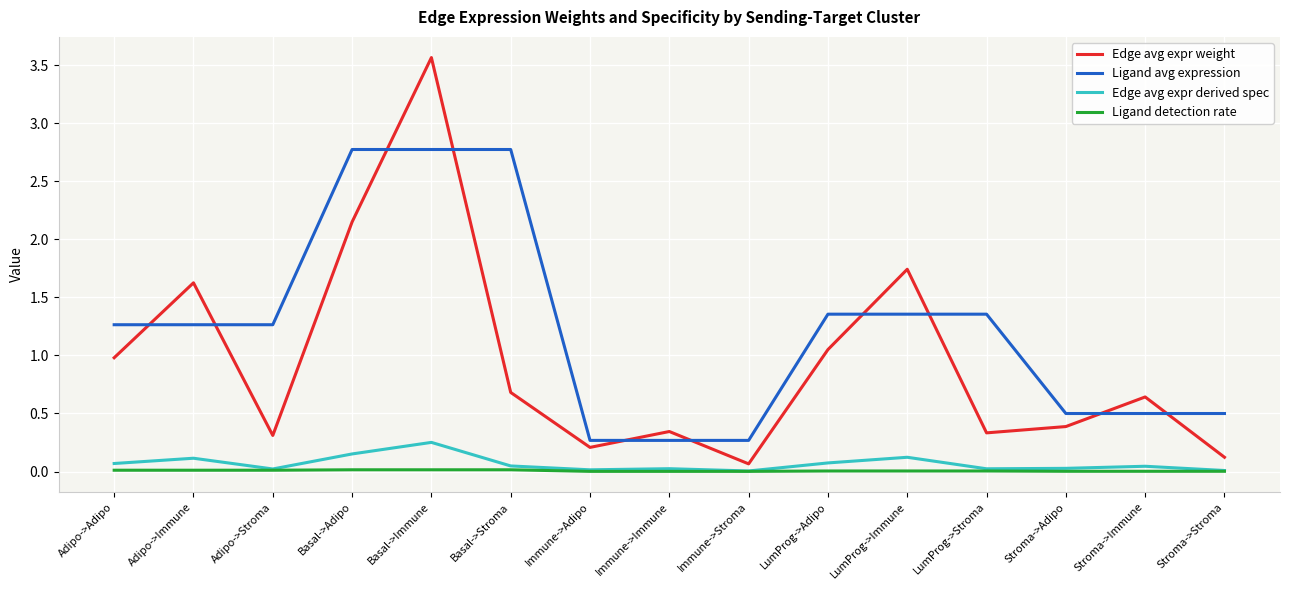

How many categories are shown in the chart?

15